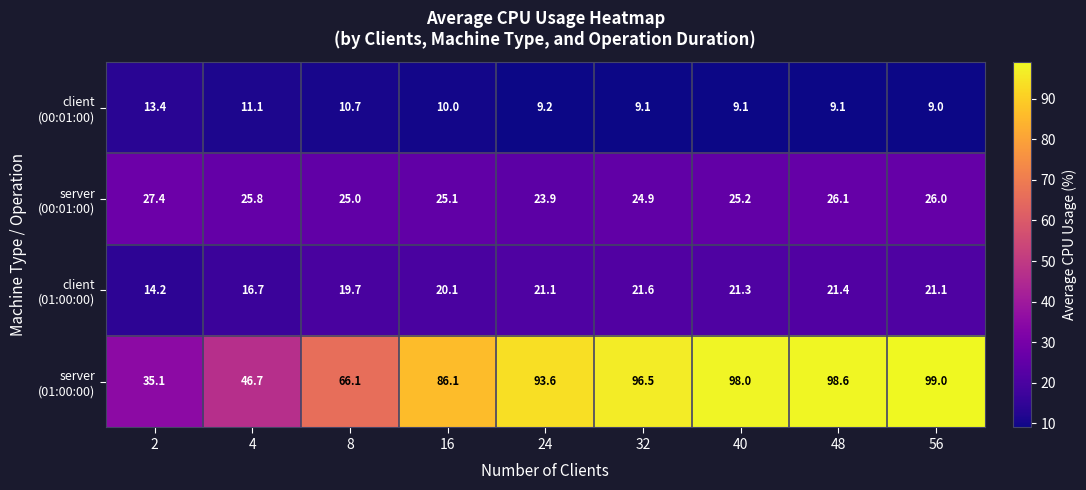

What is the spread (max minus min) of values at 8?

55.4